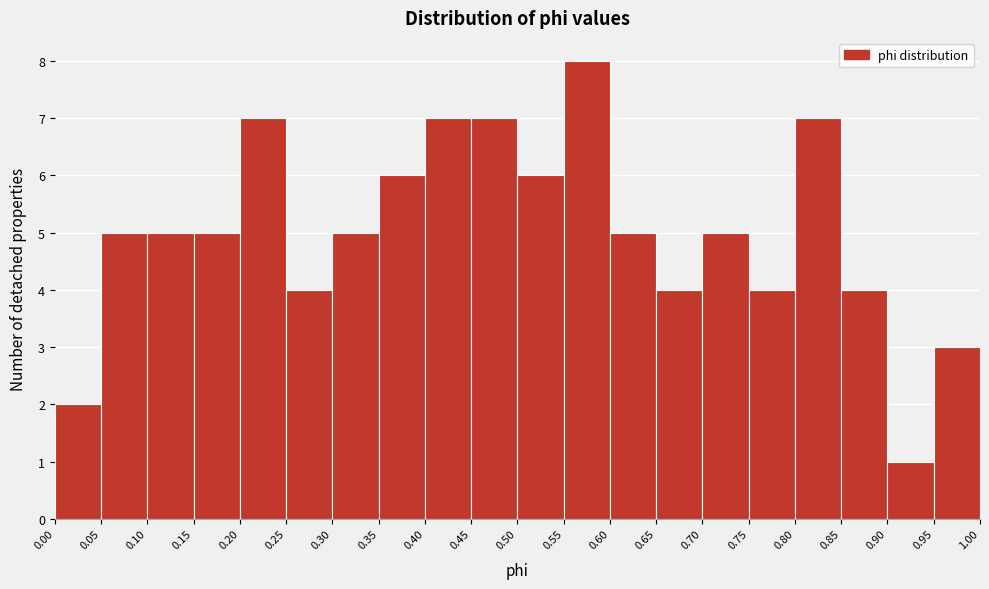

Reading left to right, list every bar in this chart as the range it spans on the x-axis followed by its height. The values are not printed on the chart, so give them approximately, as read against the axis.

0.00 to 0.05: 2
0.05 to 0.10: 5
0.10 to 0.15: 5
0.15 to 0.20: 5
0.20 to 0.25: 7
0.25 to 0.30: 4
0.30 to 0.35: 5
0.35 to 0.40: 6
0.40 to 0.45: 7
0.45 to 0.50: 7
0.50 to 0.55: 6
0.55 to 0.60: 8
0.60 to 0.65: 5
0.65 to 0.70: 4
0.70 to 0.75: 5
0.75 to 0.80: 4
0.80 to 0.85: 7
0.85 to 0.90: 4
0.90 to 0.95: 1
0.95 to 1.00: 3